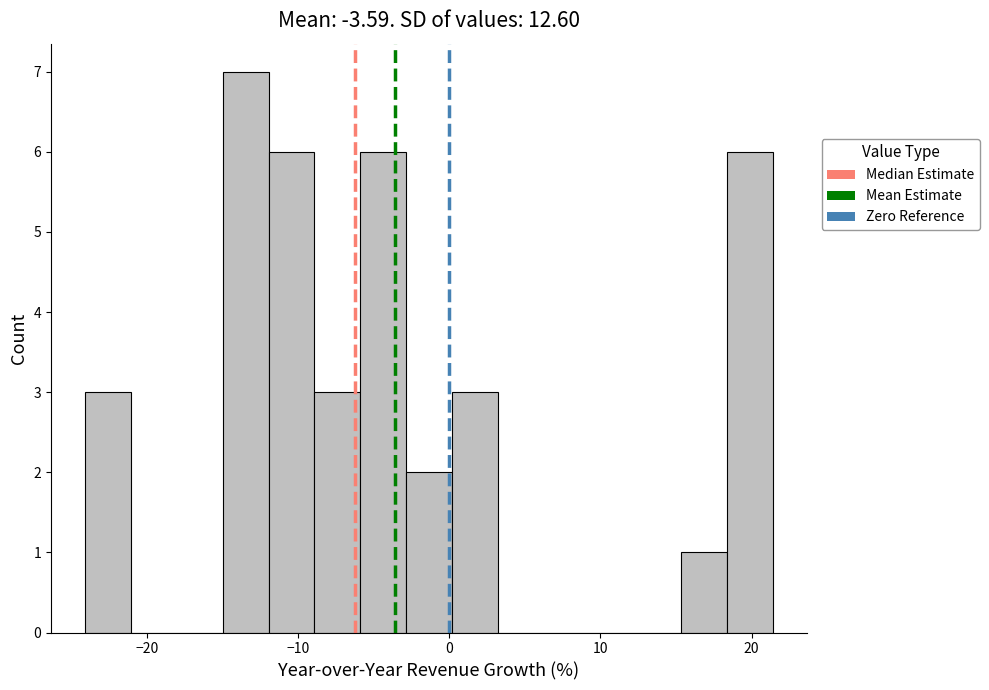

Read against the x-axis, roughly where is the centre of the tallest bar?

-13